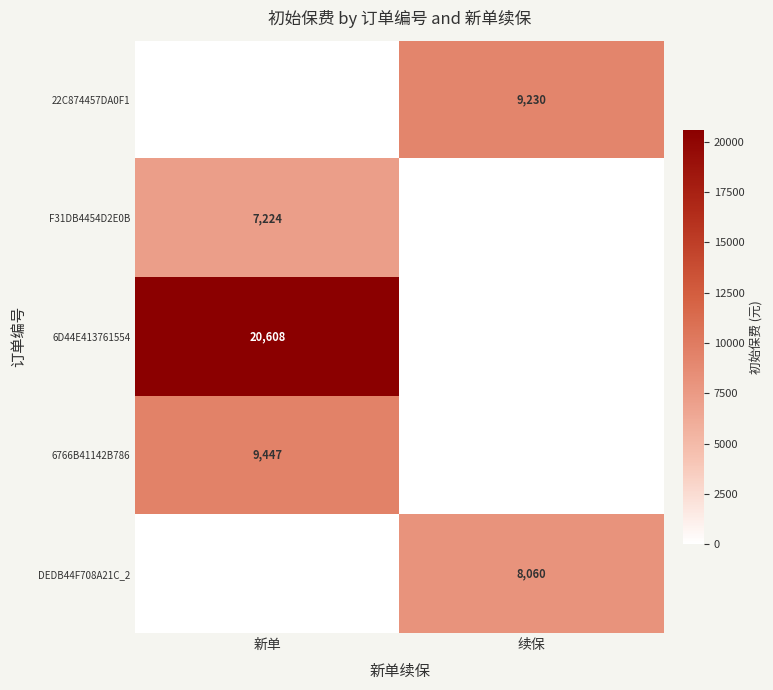

The value of 6766B41142B786 at 新单 is 14764. True or false?

False